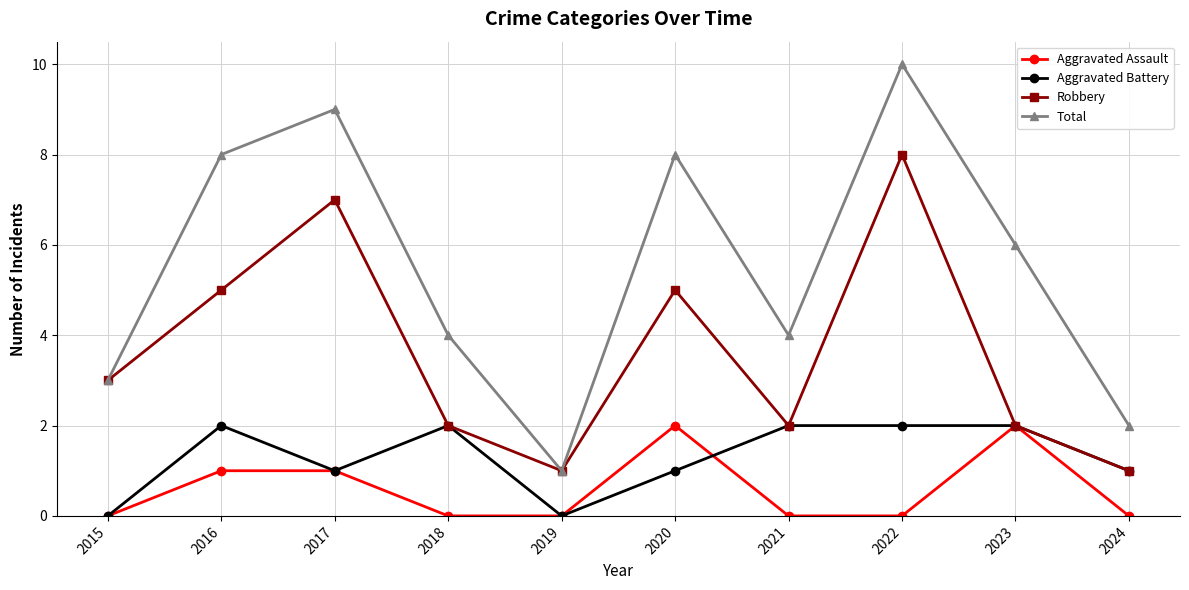

At which category is the sum across all series the highest?

2022